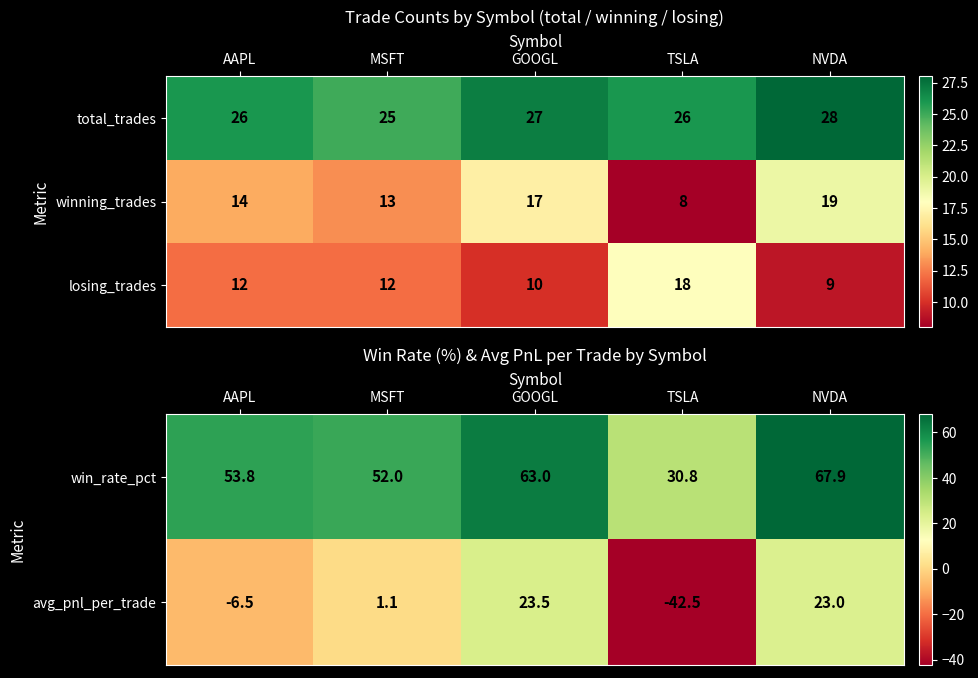

What is the difference between the maximum and minimum values in the losing_trades series?

9